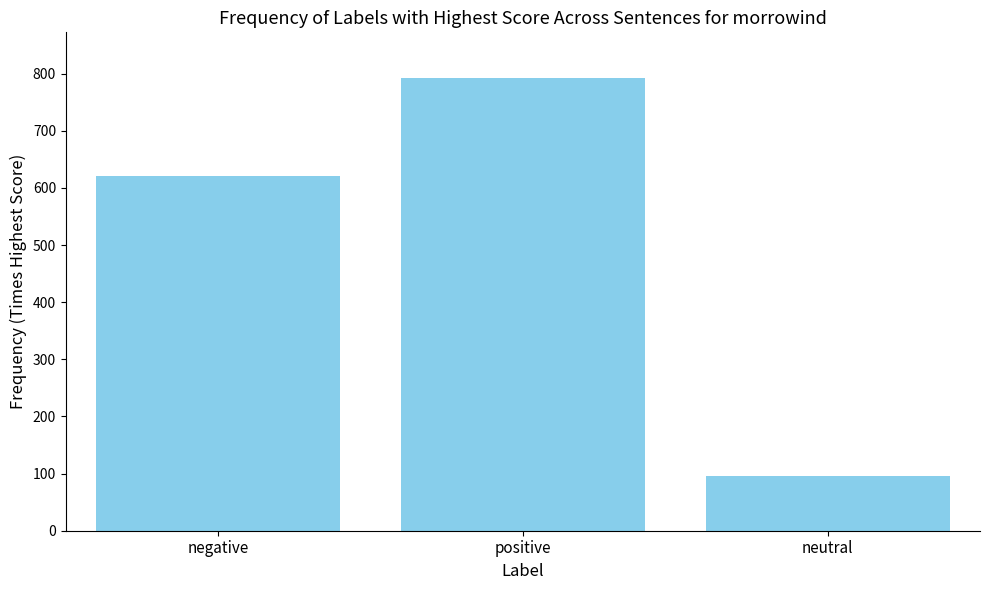

What is the approximate value at neutral, to the nearest 50?

100